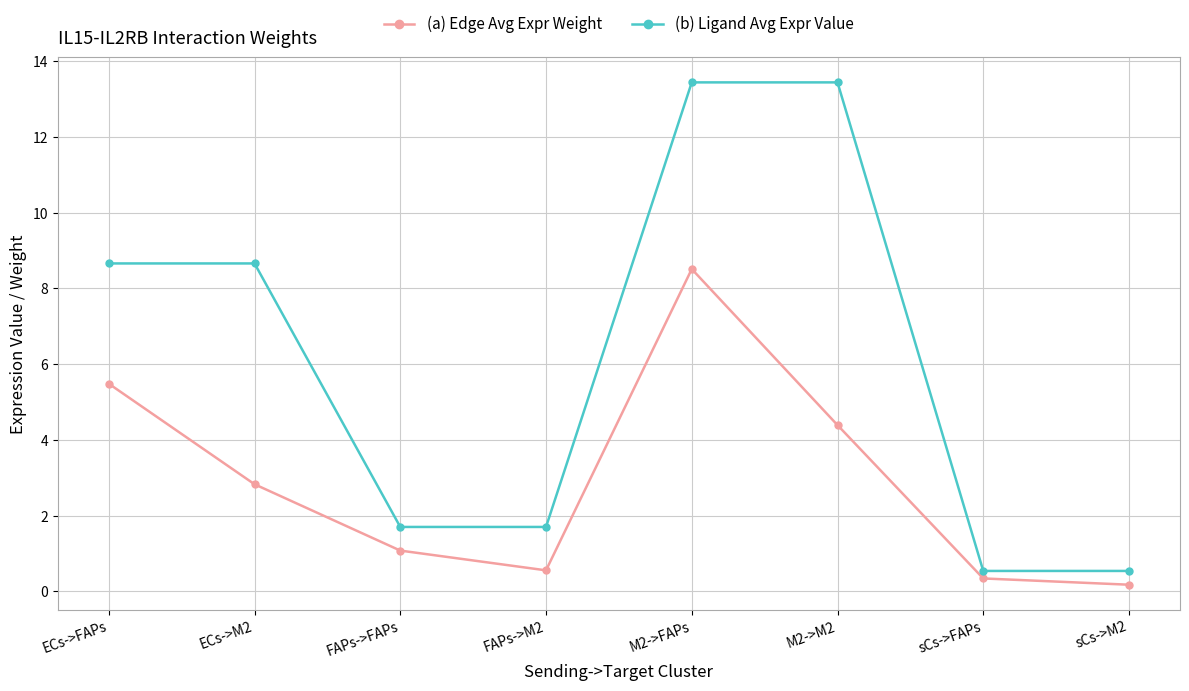

True or false: (a) Edge Avg Expr Weight and (b) Ligand Avg Expr Value cross at least once.

False